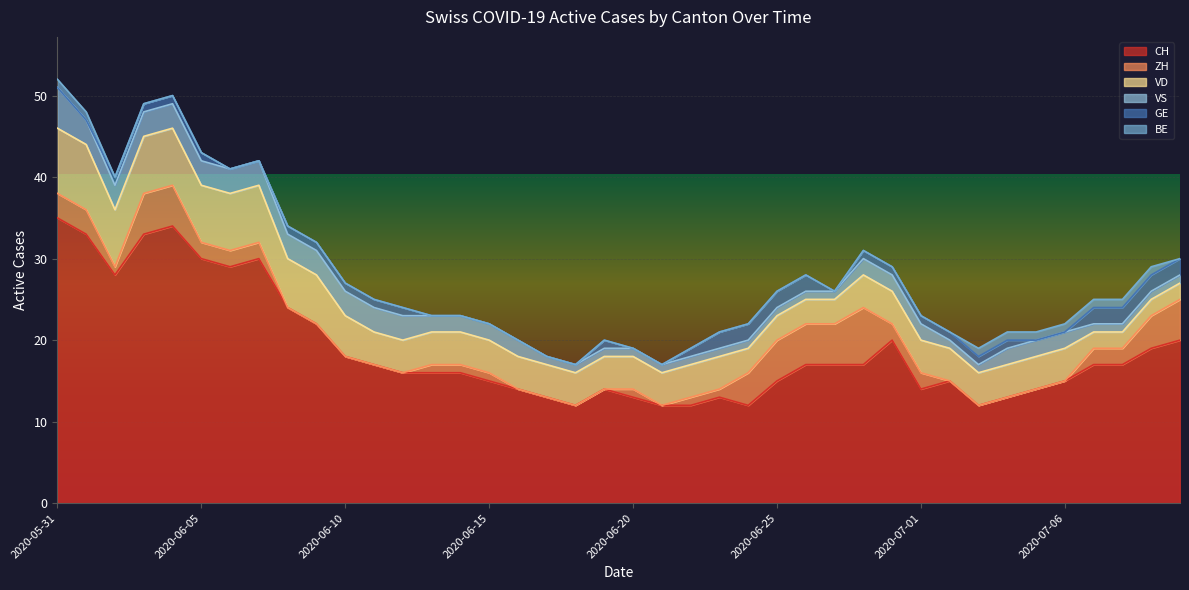

Is the value of BE at 2020-06-01 greater than the value of VS at 2020-06-23?

No